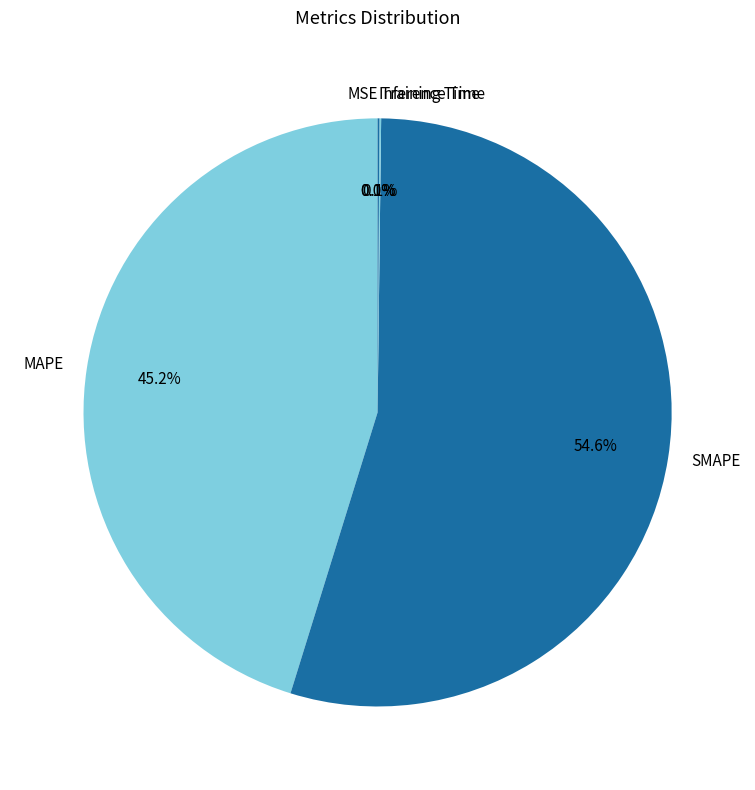

What percentage is NOT represented by MAPE?

54.8%